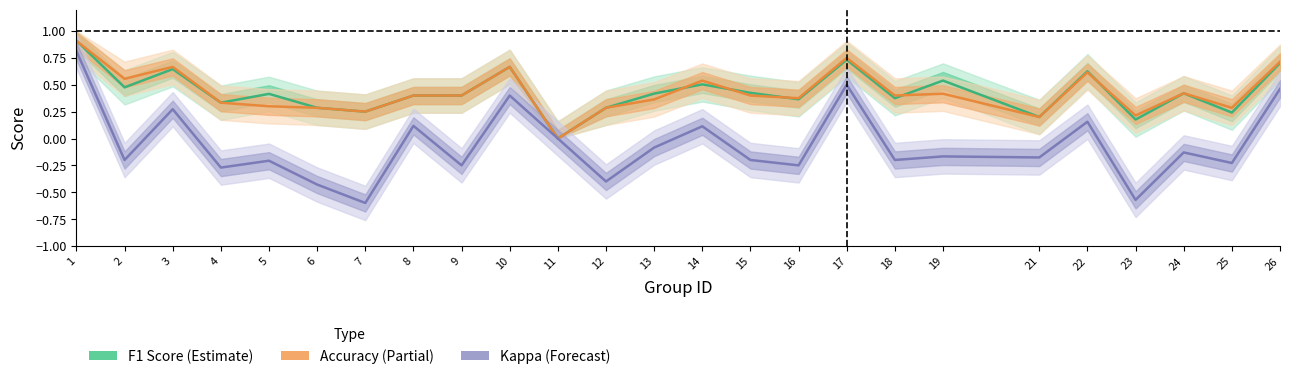

How many distinct data groups are displayed?

3